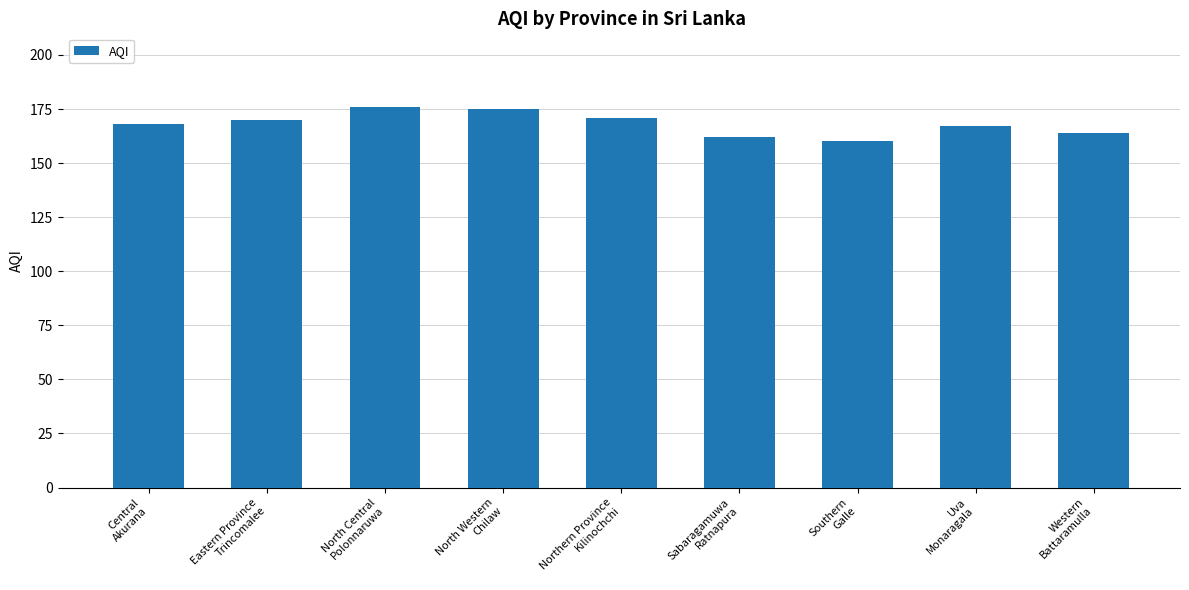

What is the ratio of the value at Sabaragamuwa
Ratnapura to the value at North Central
Polonnaruwa?

0.9